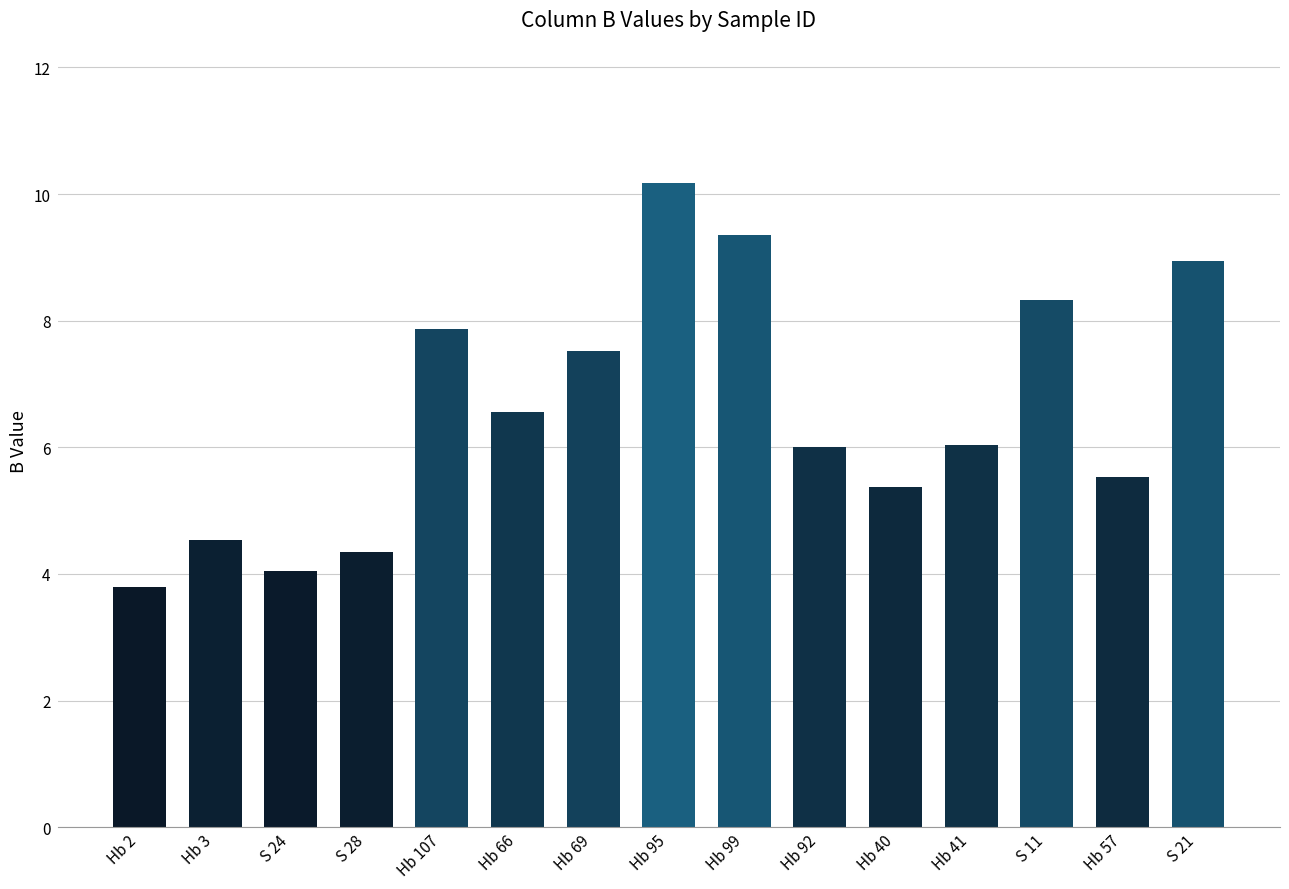

What is the difference between the values at Hb 41 and Hb 66?

0.5